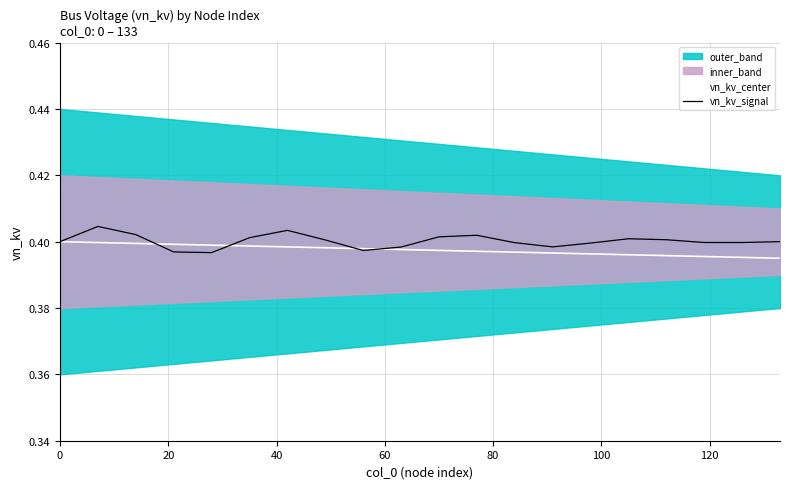

How many lines are shown in the chart?

2